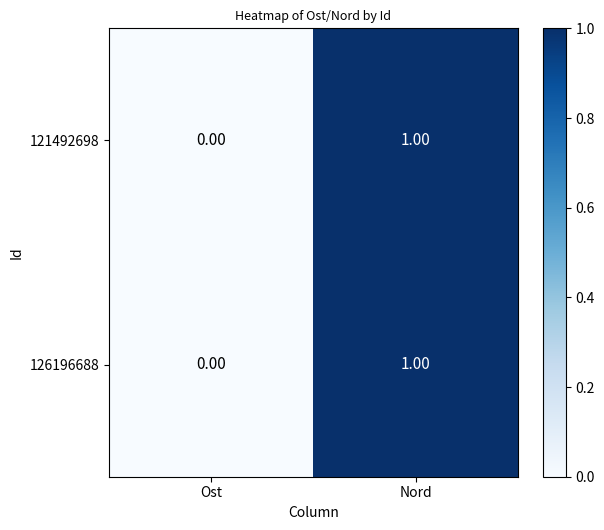

At which category is the sum across all series the highest?

Nord